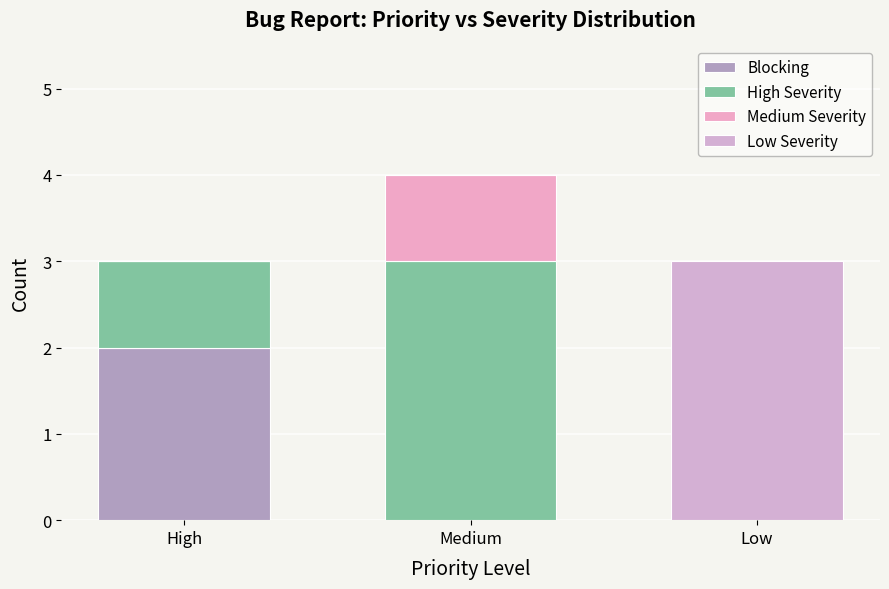

The Low Severity series shows 3 at Low. True or false?

True